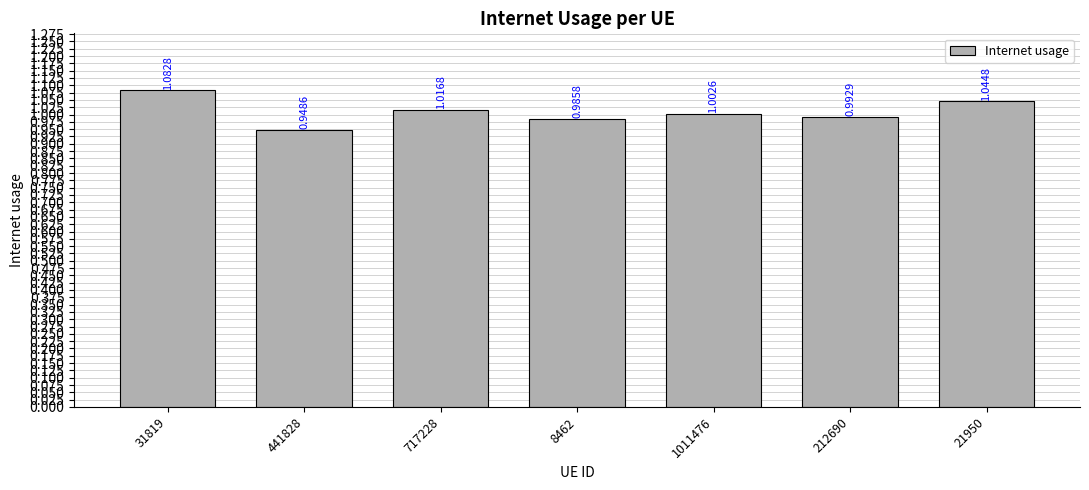

Are the bars horizontal?

No